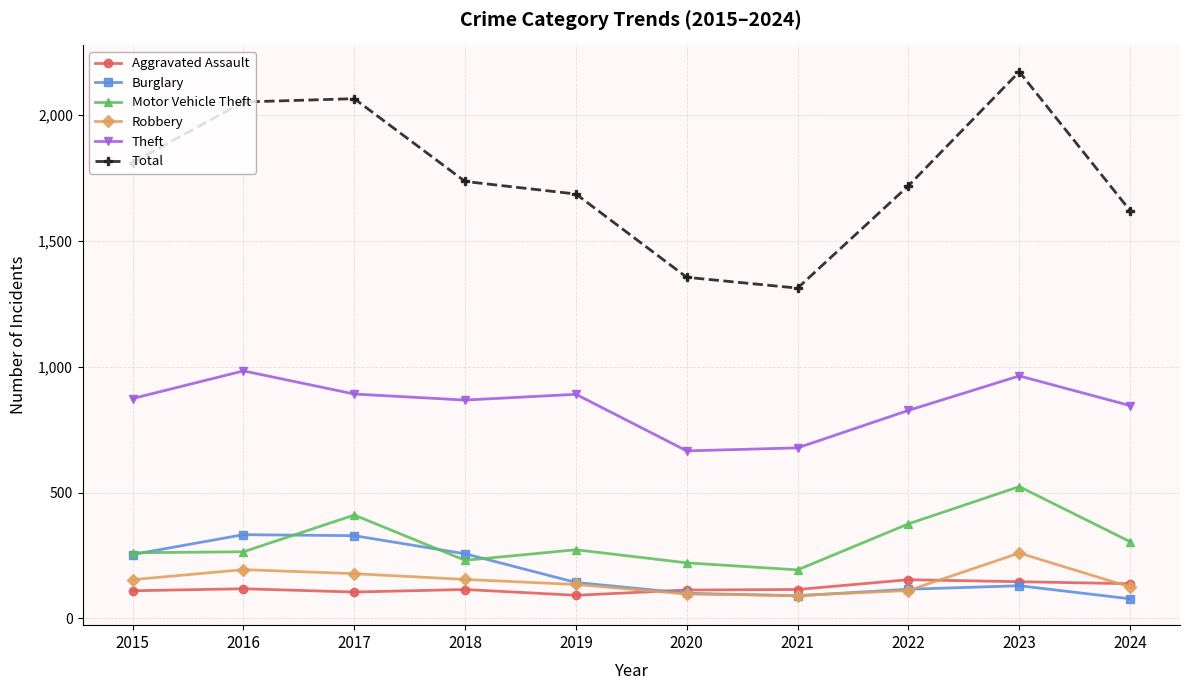

Does the chart have visible grid lines?

Yes